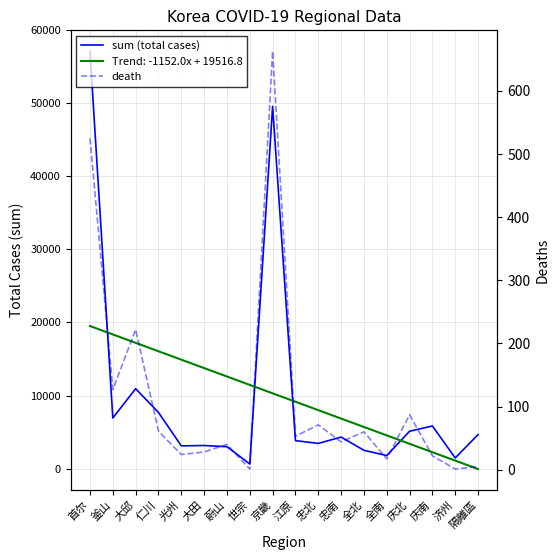

True or false: sum (total cases) and death cross at least once.

False